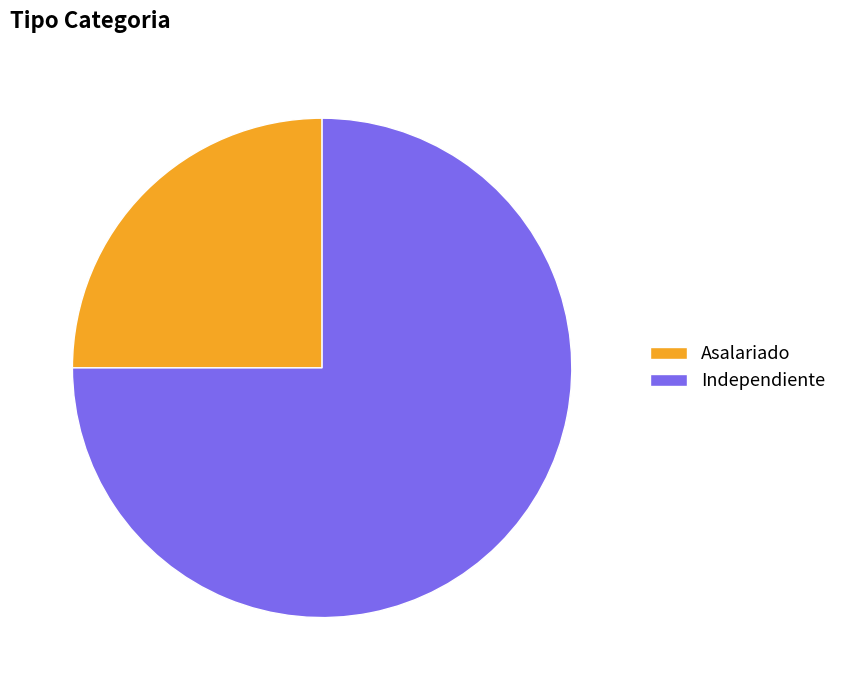

To the nearest percent, what portion does Asalariado represent?

25%